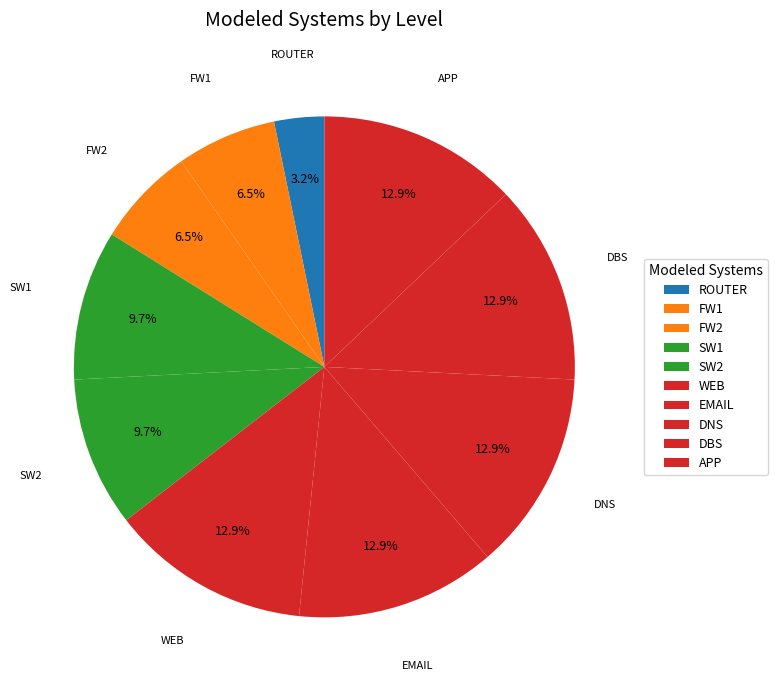

How many slices are in this pie chart?

10